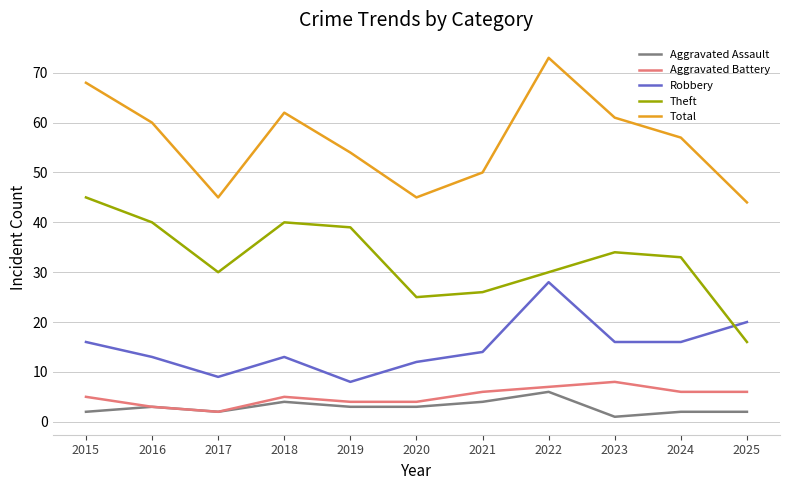

Between 2015 and 2020, which series saw the biggest shift?

Total